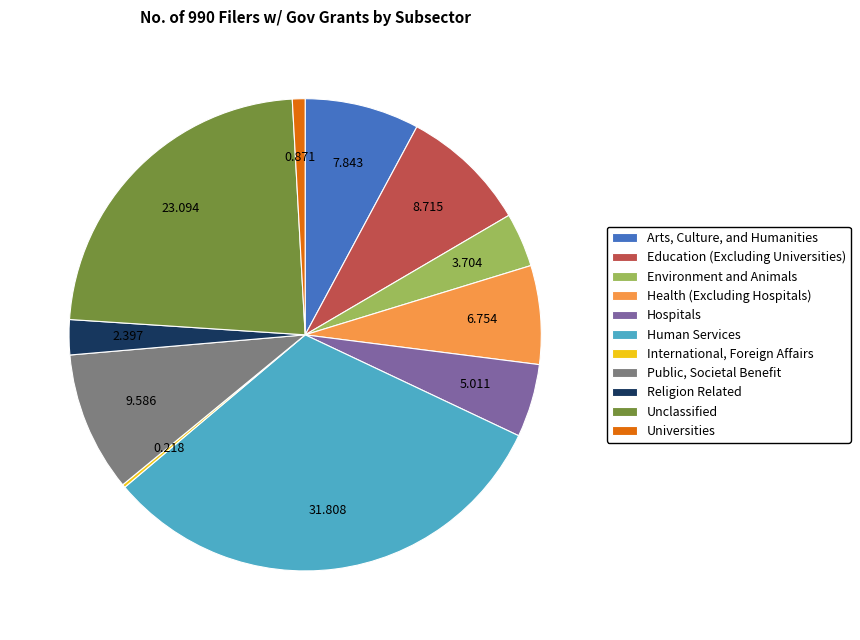

Is it true that Unclassified is 23% of the pie?

True